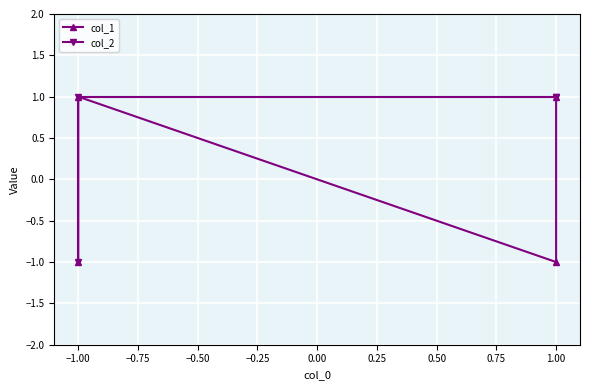

Is it true that col_2 equals 1 at −1.00?

True